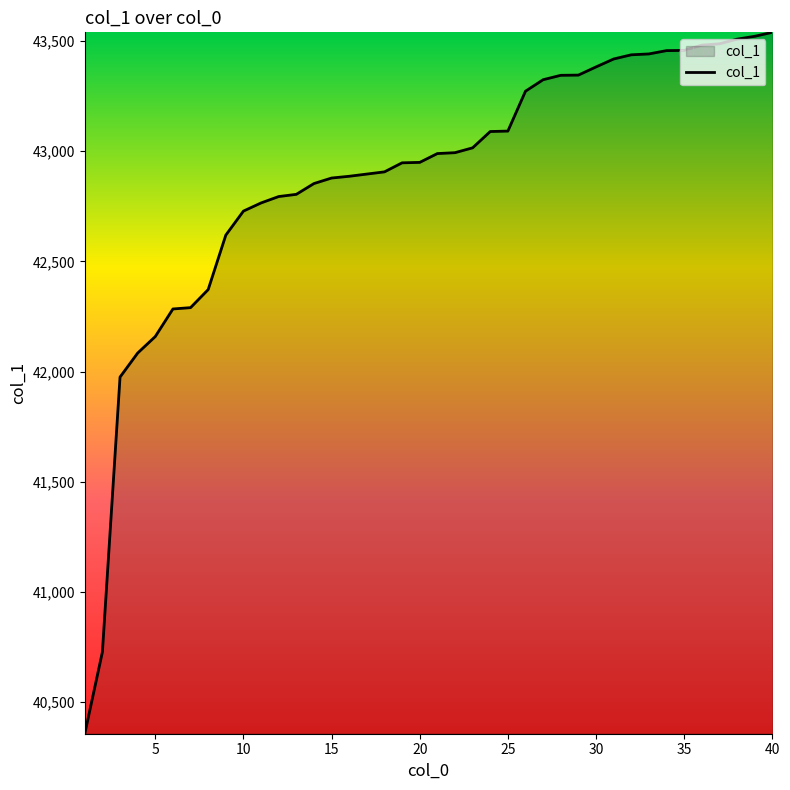

What is the greatest value displayed?

43539